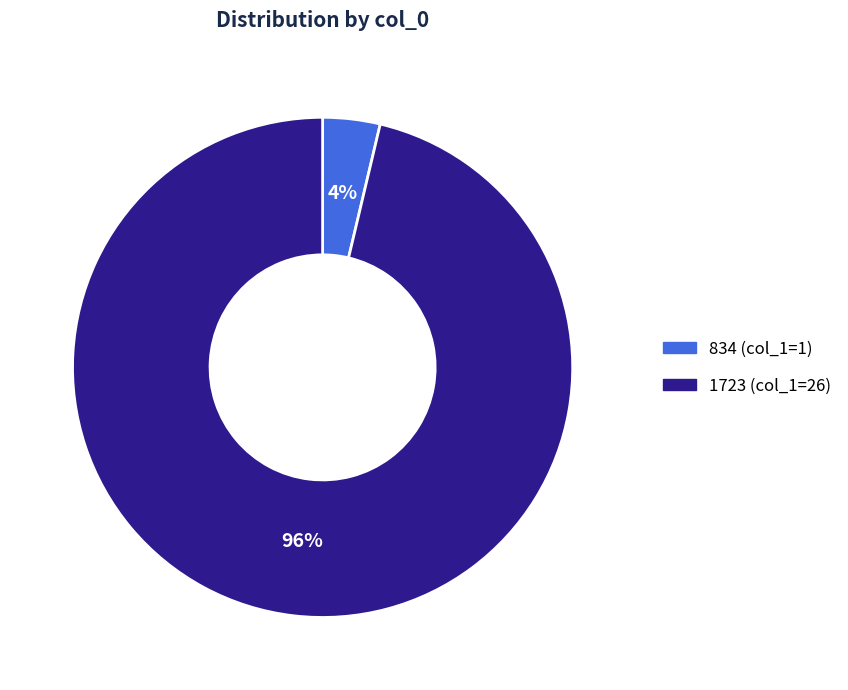

How many slices are in this pie chart?

2